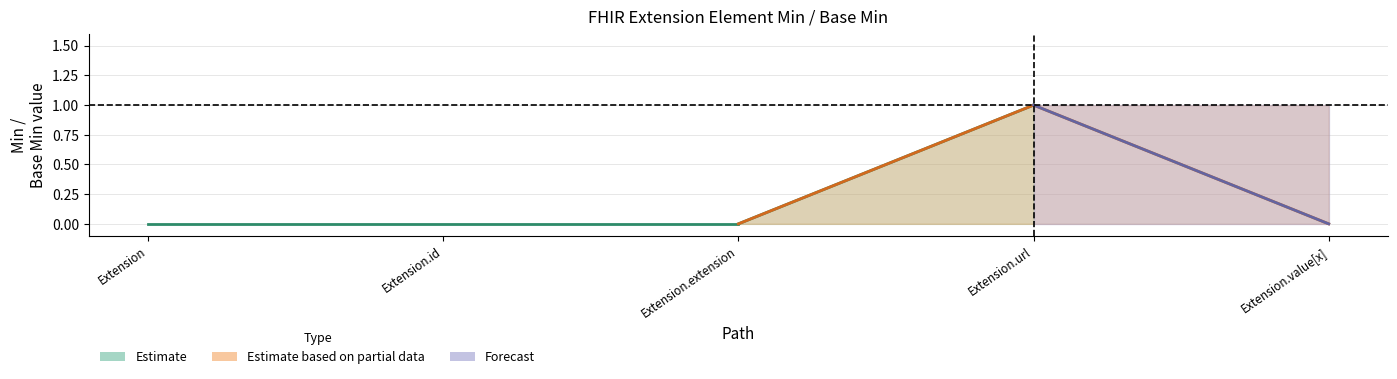

What is the label of the 3rd point from the right?

Extension.extension